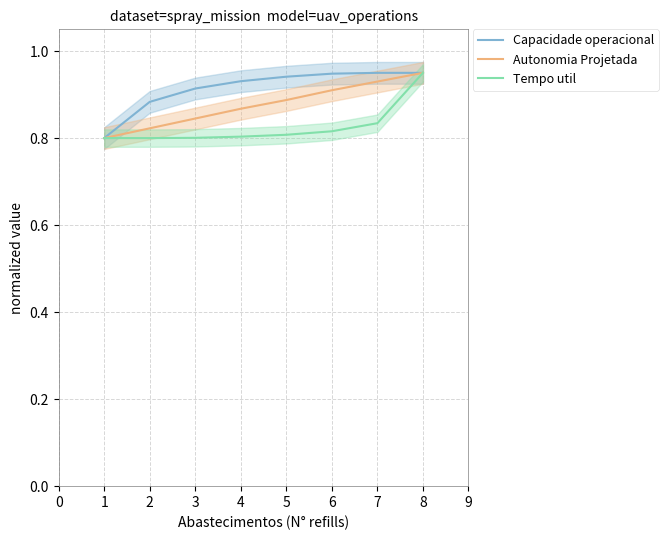

Which category has the highest value in the Tempo util series?

8